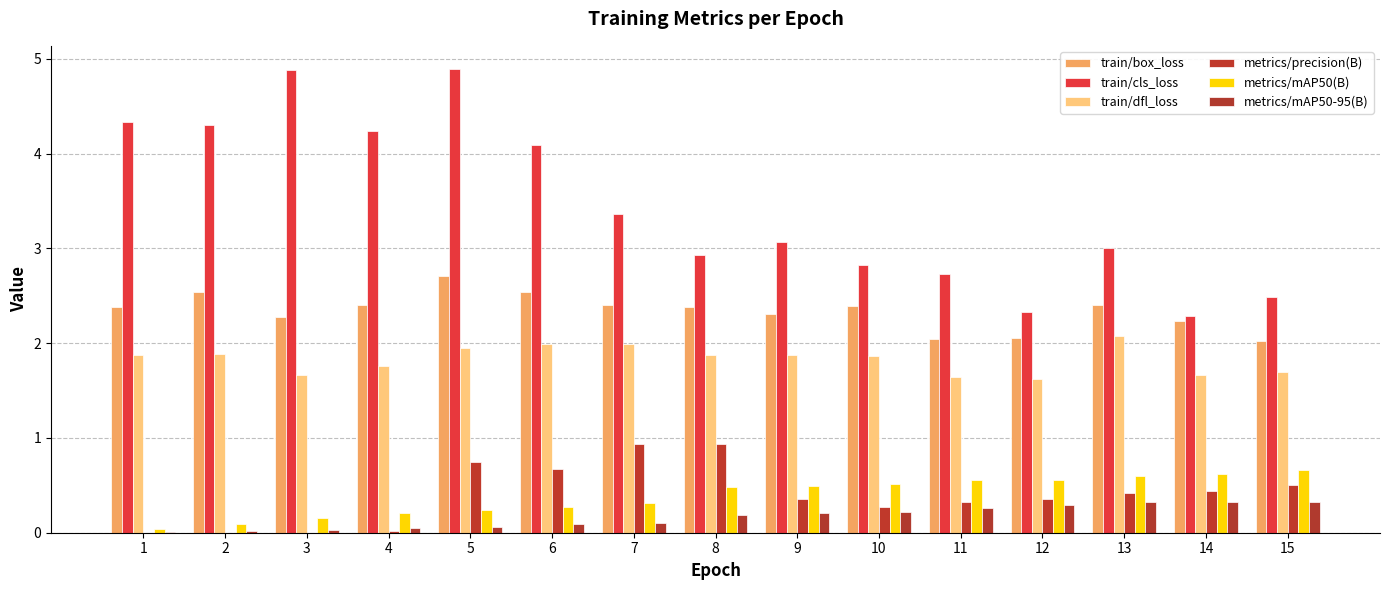

At which label does metrics/mAP50-95(B) reach its peak?

15